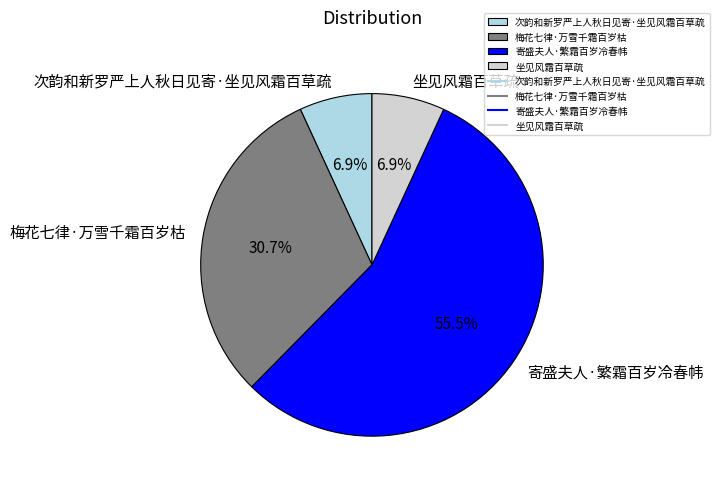

What is the majority slice?

寄盛夫人·繁霜百岁冷春帏